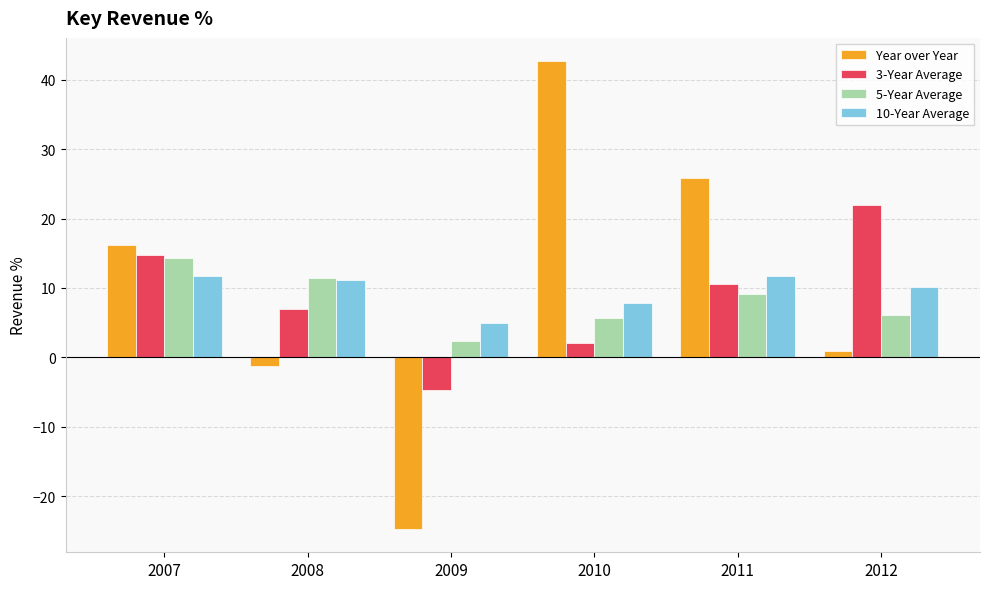

How many bars are there in total?

24